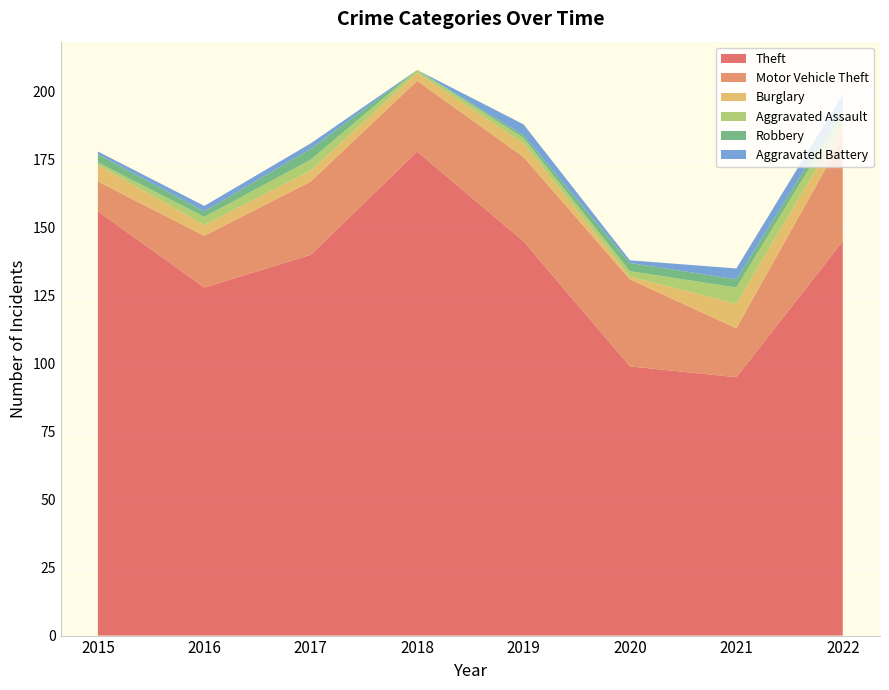

Reading left to right, what are all the values shown in this chart?

Theft: 2015=156	2016=128	2017=140	2018=178	2019=145	2020=99	2021=95	2022=145
Motor Vehicle Theft: 2015=11	2016=19	2017=27	2018=26	2019=31	2020=32	2021=18	2022=38
Burglary: 2015=6	2016=4	2017=4	2018=3	2019=5	2020=1	2021=9	2022=5
Aggravated Assault: 2015=1	2016=3	2017=4	2018=1	2019=2	2020=2	2021=6	2022=4
Robbery: 2015=3	2016=2	2017=4	2018=0	2019=1	2020=3	2021=3	2022=2
Aggravated Battery: 2015=1	2016=2	2017=2	2018=0	2019=4	2020=1	2021=4	2022=5